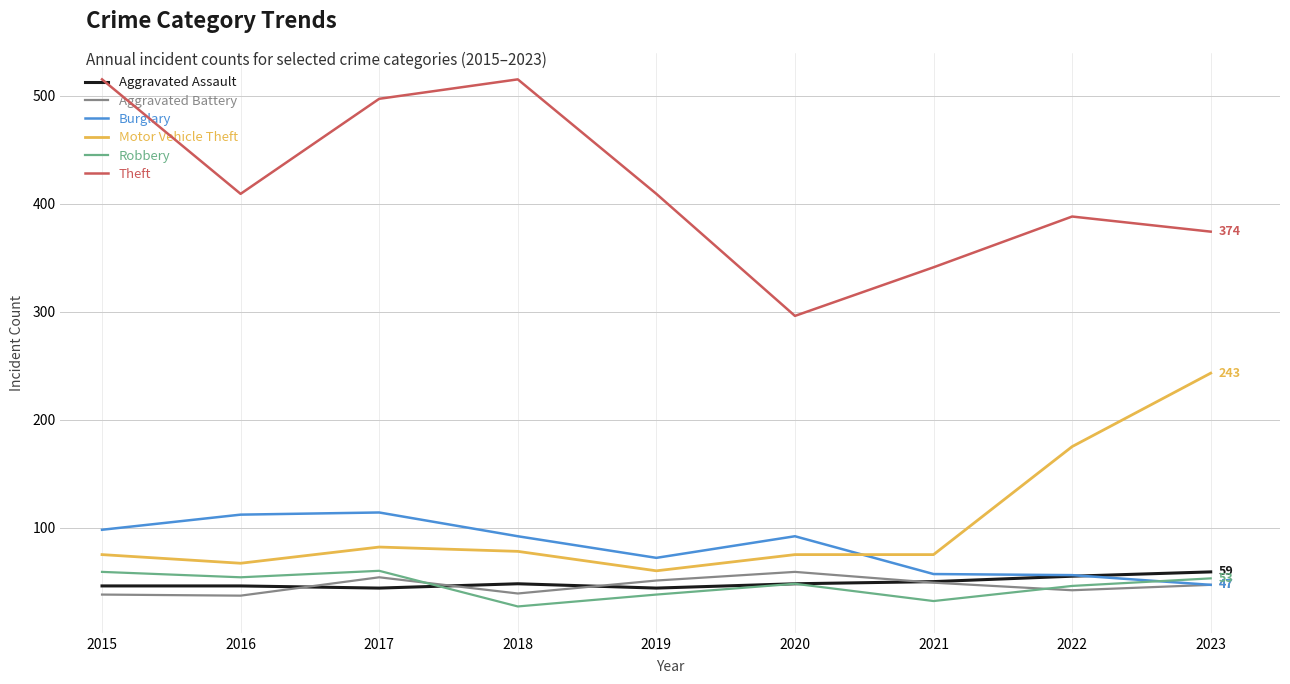

What is the spread (max minus min) of values at 2016?

372